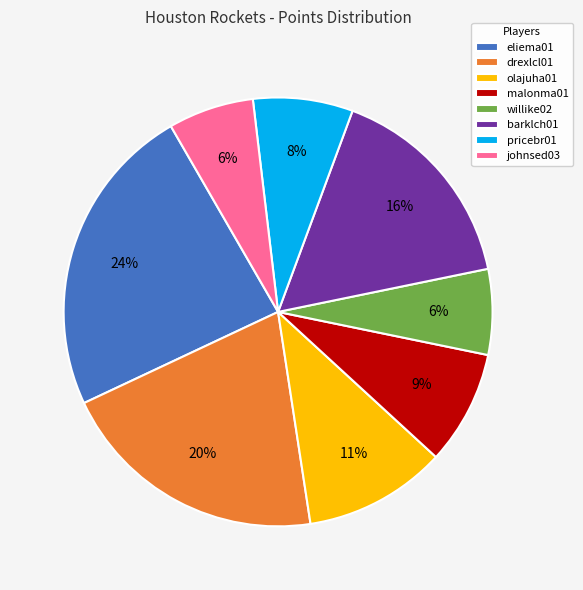

Which category has the biggest portion of the pie?

eliema01